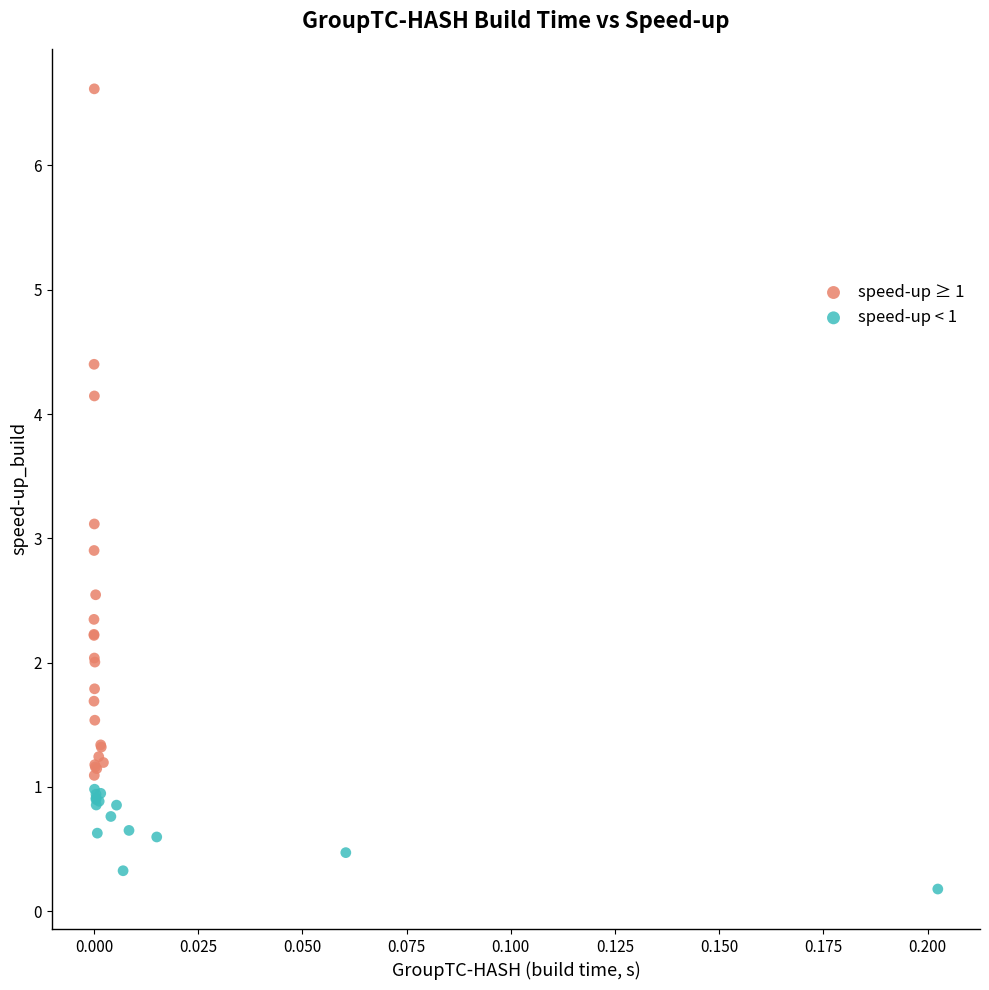

Which series contains the highest Y value?

speed-up ≥ 1